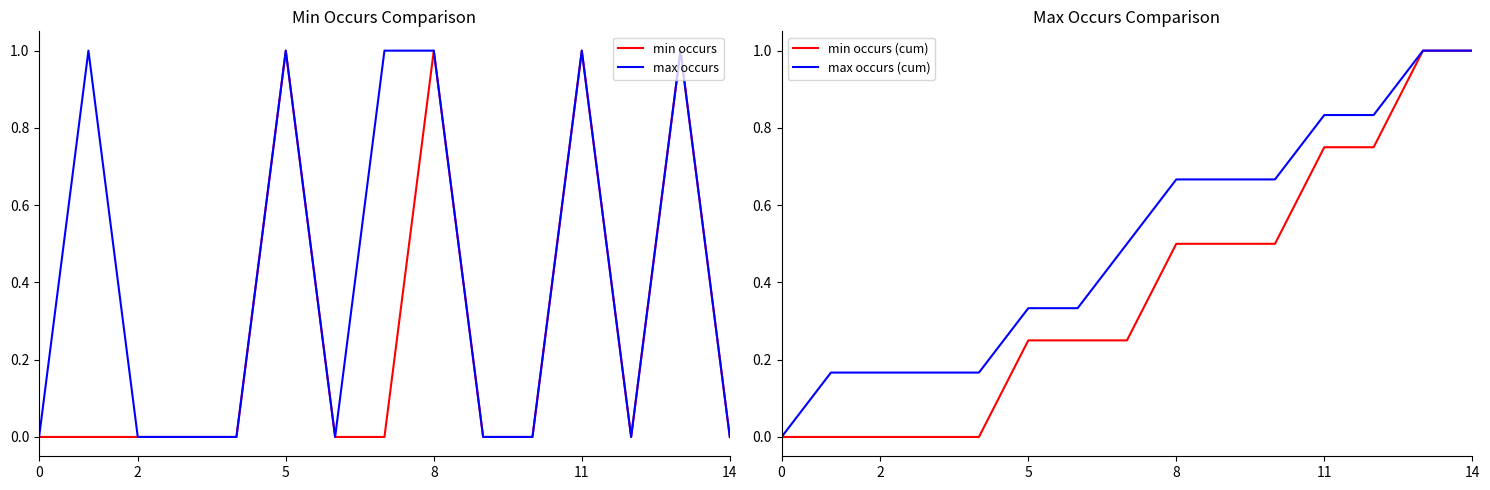

True or false: min occurs and max occurs cross at least once.

False